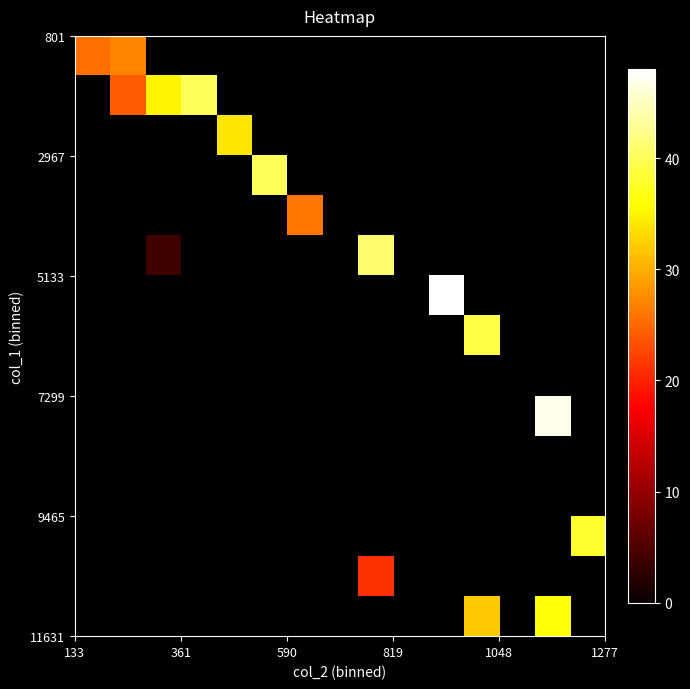

How many distinct data groups are displayed?

15